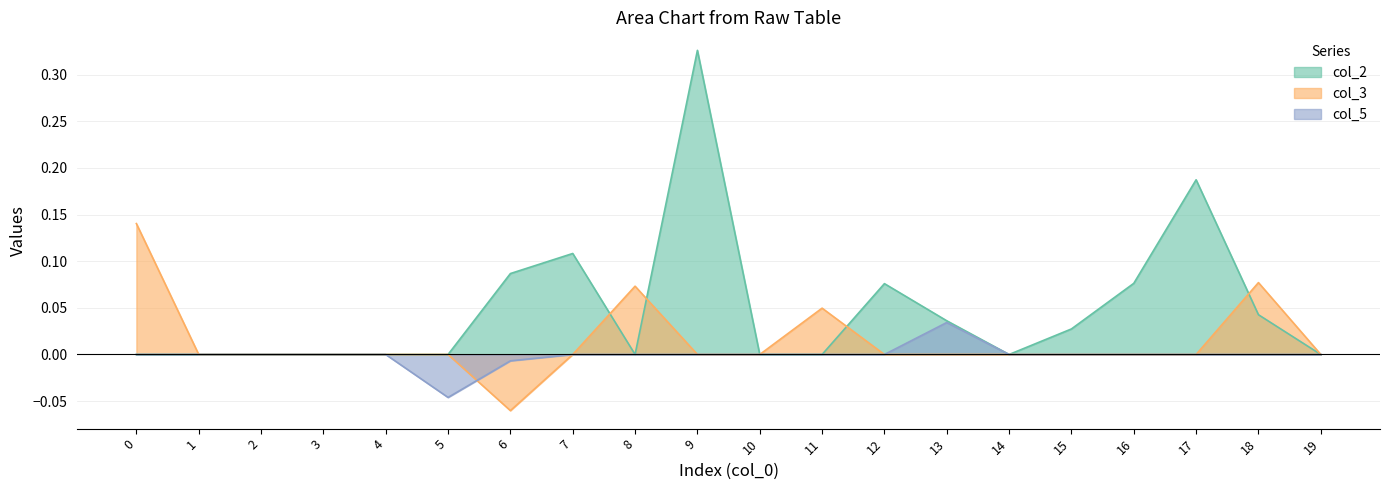

Reading right to left, extract all data points from this chart.

col_2: 0.0	0.0	0.2	0.1	0.0	0.0	0.0	0.1	0.0	0.0	0.3	0.0	0.1	0.1	0.0	0.0	0.0	0.0	0.0	0.0
col_3: 0.0	0.1	0.0	0.0	0.0	0.0	0.0	0.0	0.0	0.0	0.0	0.1	0.0	-0.1	0.0	0.0	0.0	0.0	0.0	0.1
col_5: 0.0	0.0	0.0	0.0	0.0	0.0	0.0	0.0	0.0	0.0	0.0	0.0	0.0	-0.0	-0.0	0.0	0.0	0.0	0.0	0.0